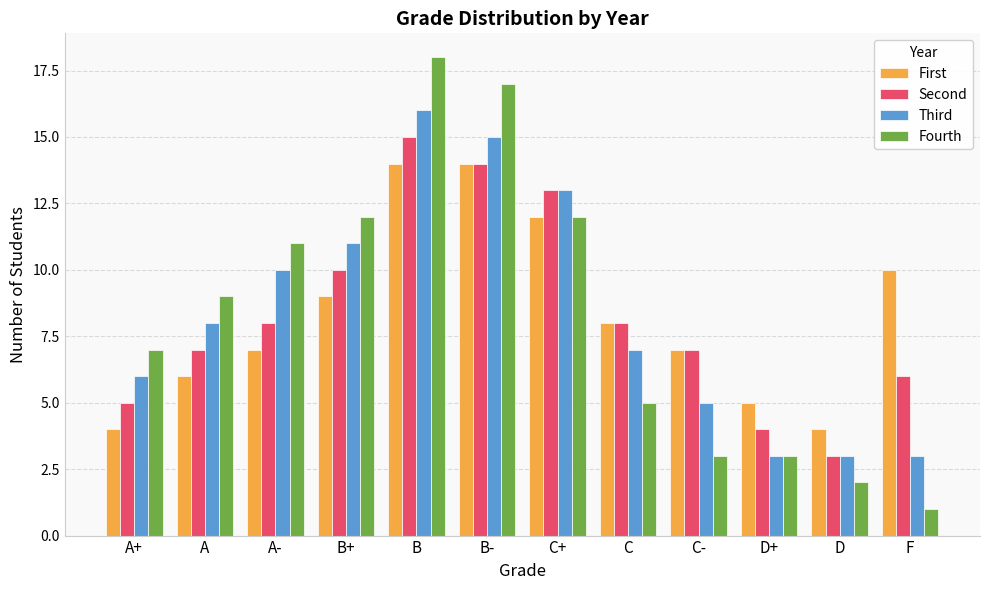

Rank the series at A+ from highest to lowest value.

Fourth, Third, Second, First